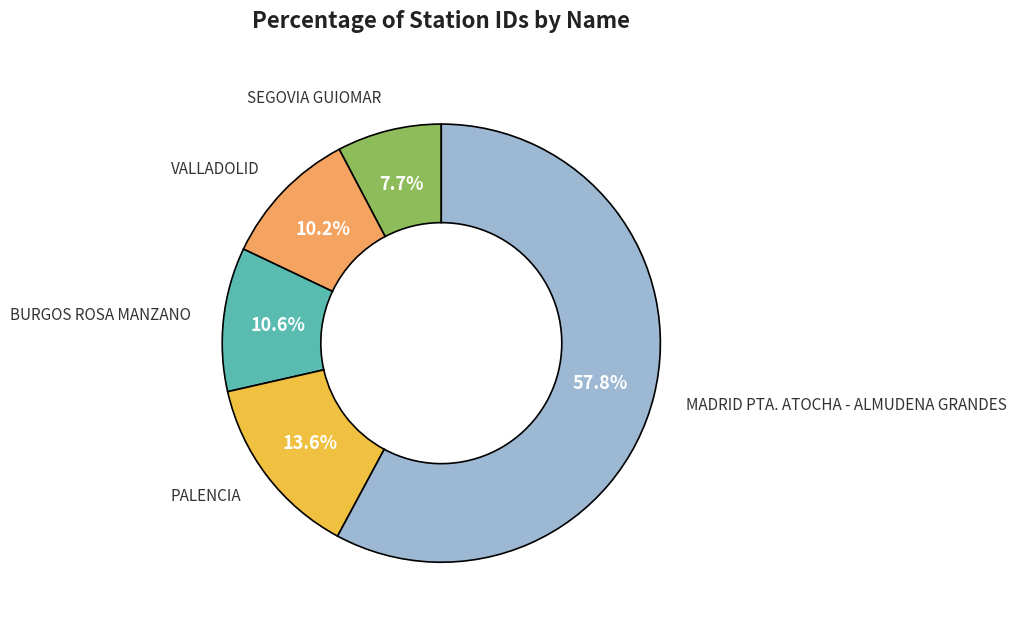

True or false: SEGOVIA GUIOMAR accounts for 15% of the total.

False